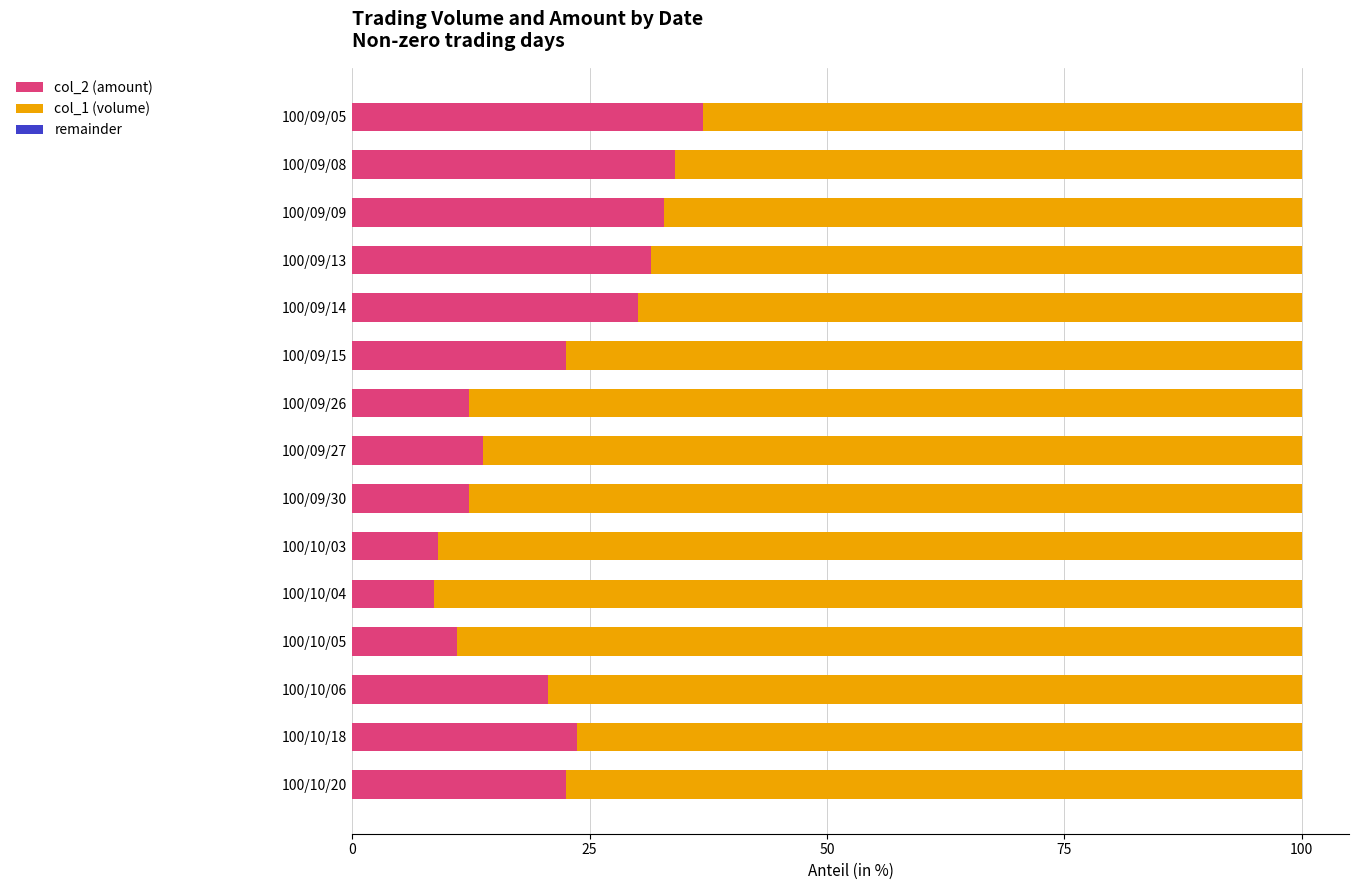

Which category has the highest value in the col_2 (amount) series?

100/09/05